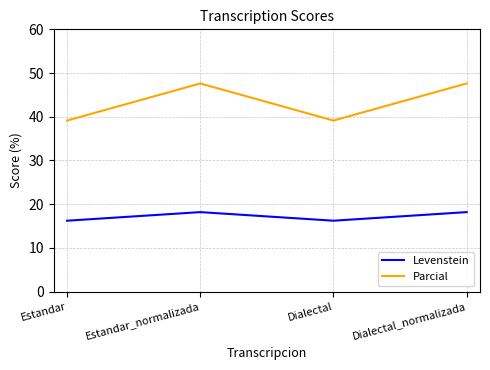

Is the value of Levenstein at Estandar_normalizada greater than the value of Parcial at Dialectal?

No